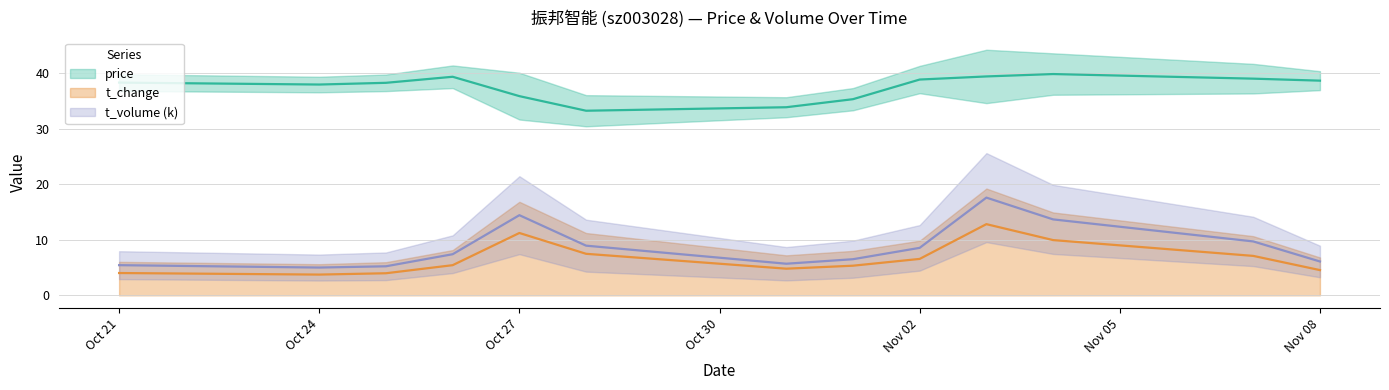

What is the value of the t_volume point at the 8th from the left?

6.5